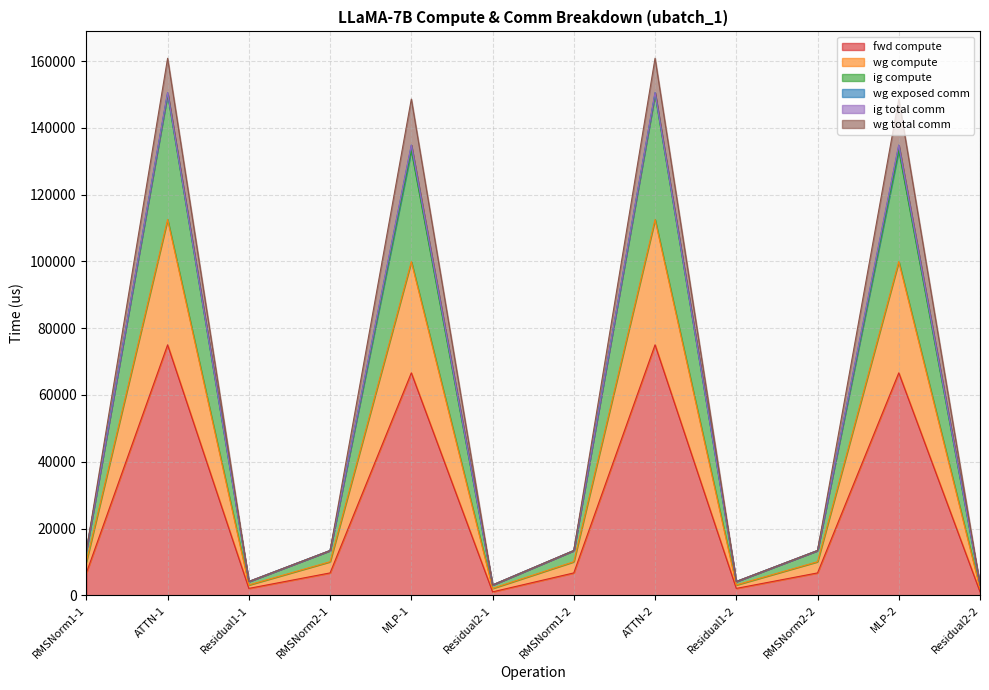

What is the label of the 7th point from the right?

Residual2-1